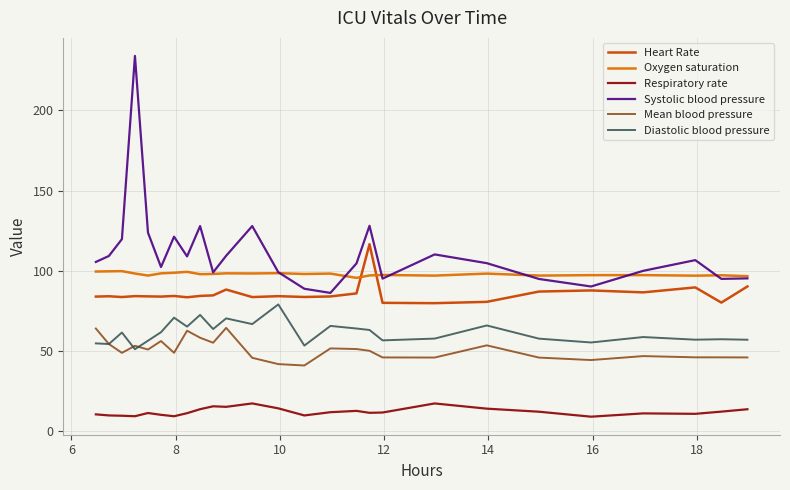

What is the difference between the maximum and minimum values in the Heart Rate series?

36.7